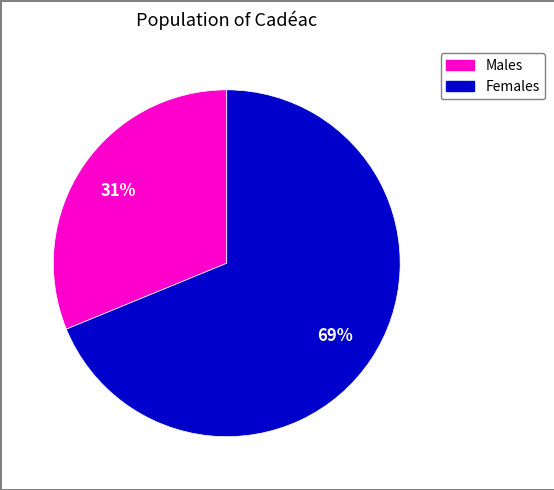

To the nearest percent, what is the average slice percentage?

50%